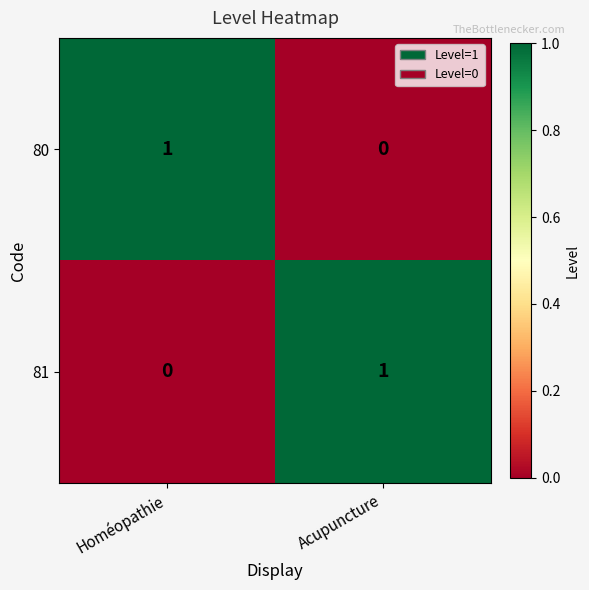

Which category has the highest value in the 81 series?

Acupuncture